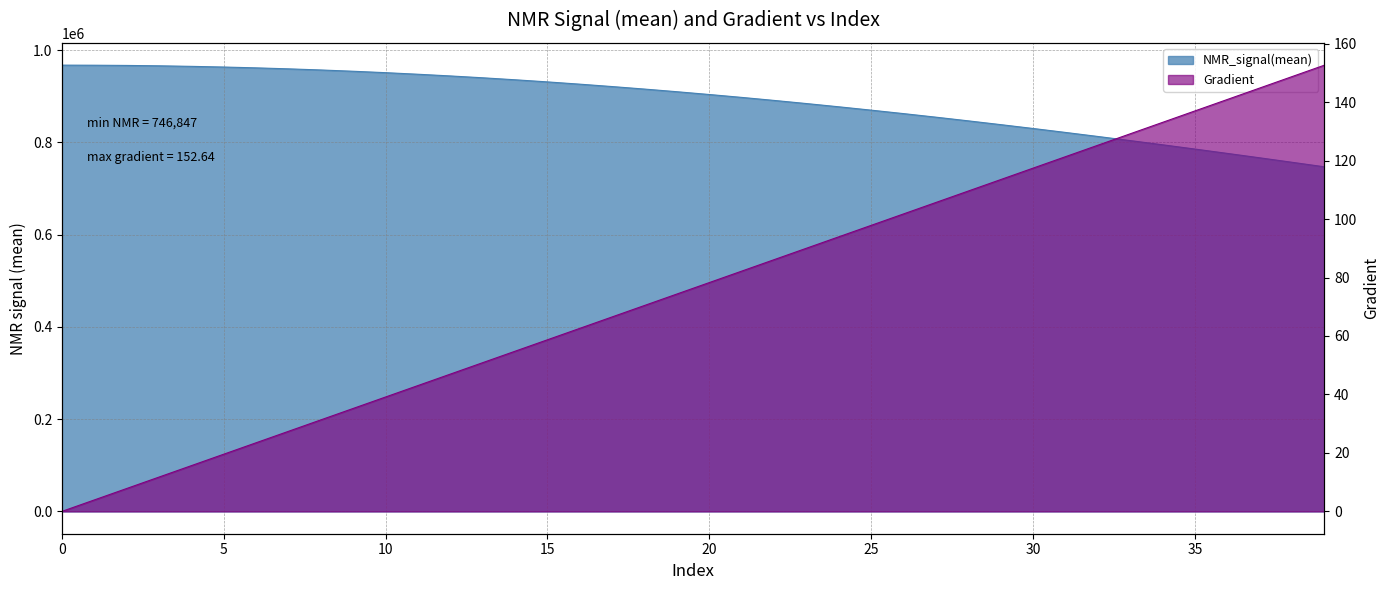

What is the lowest value of the NMR_signal(mean) series?

746846.9